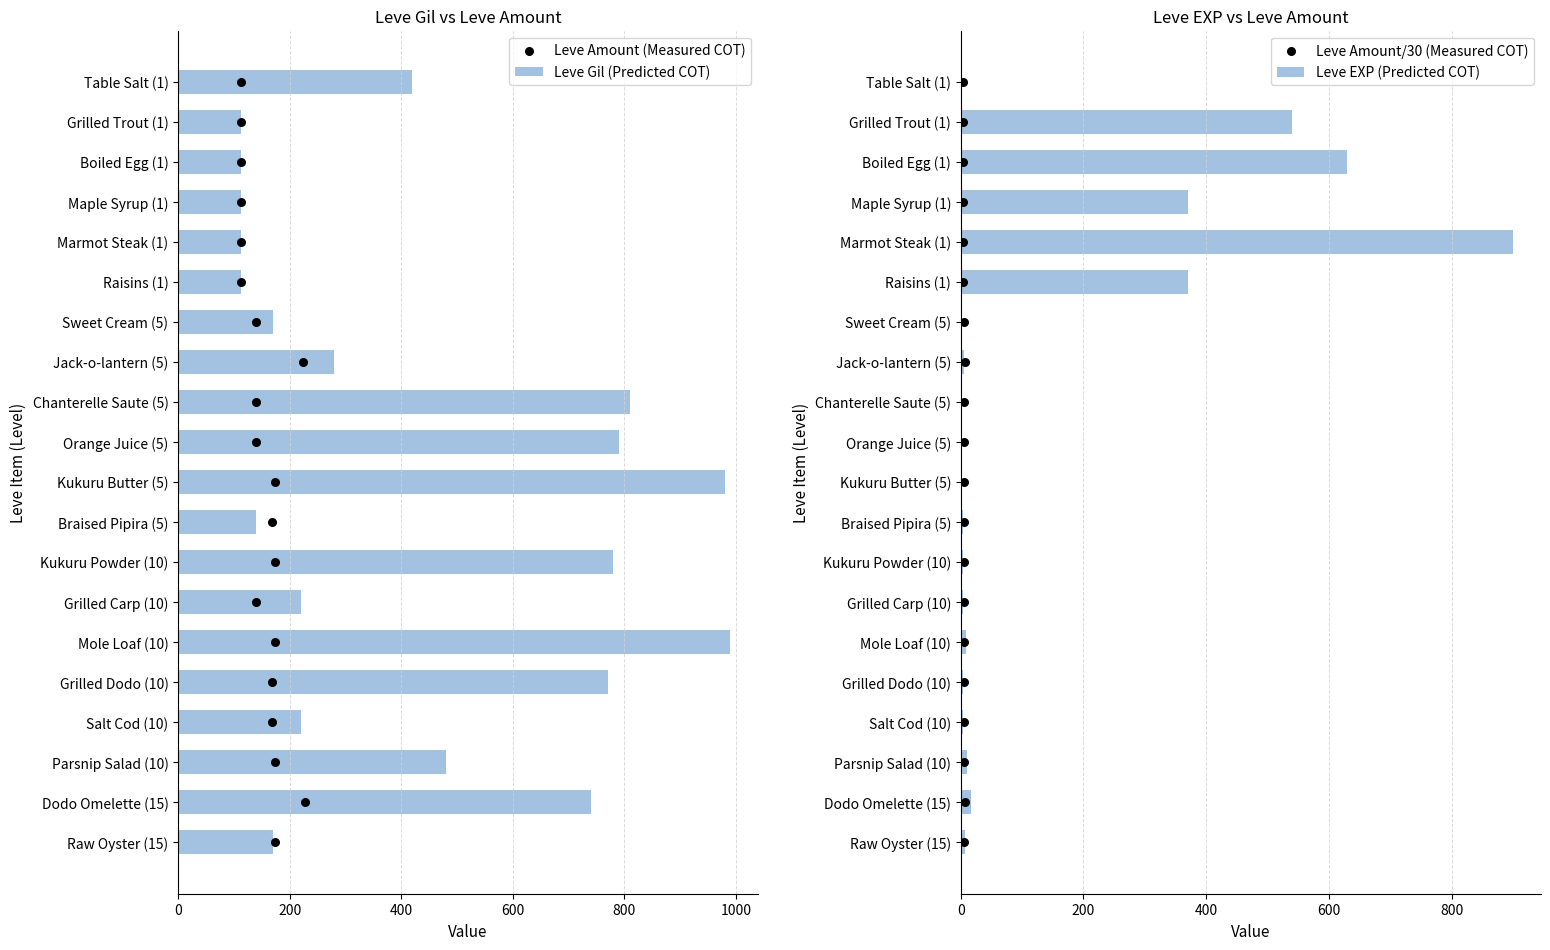

At how many categories does at least one series exceed 258?

15